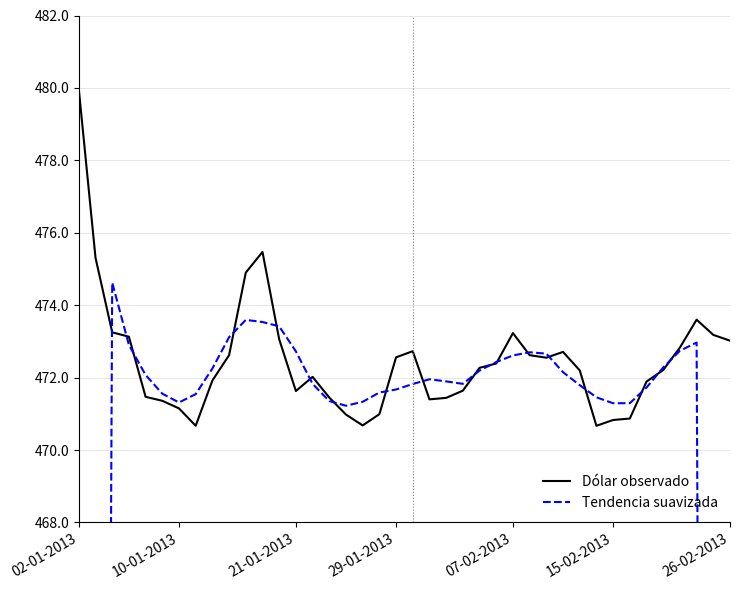

Reading right to left, list all the values displayed in this chart.

Dólar observado: 473.0	473.2	473.6	472.8	472.2	471.9	470.9	470.8	470.7	472.2	472.7	472.6	472.6	473.2	472.4	472.3	471.6	471.4	471.4	472.7	472.6	471.0	470.7	471.0	471.4	472.0	471.6	473.1	475.5	474.9	472.6	471.9	470.7	471.1	471.4	471.5	473.1	473.2	475.3	480.0
Tendencia suavizada: 284.0	378.5	473.0	472.7	472.3	471.7	471.3	471.3	471.5	471.8	472.2	472.7	472.7	472.6	472.4	472.2	471.8	471.9	472.0	471.8	471.7	471.6	471.3	471.2	471.4	471.8	472.7	473.4	473.5	473.6	473.1	472.3	471.5	471.3	471.6	472.1	472.9	474.6	380.3	285.7